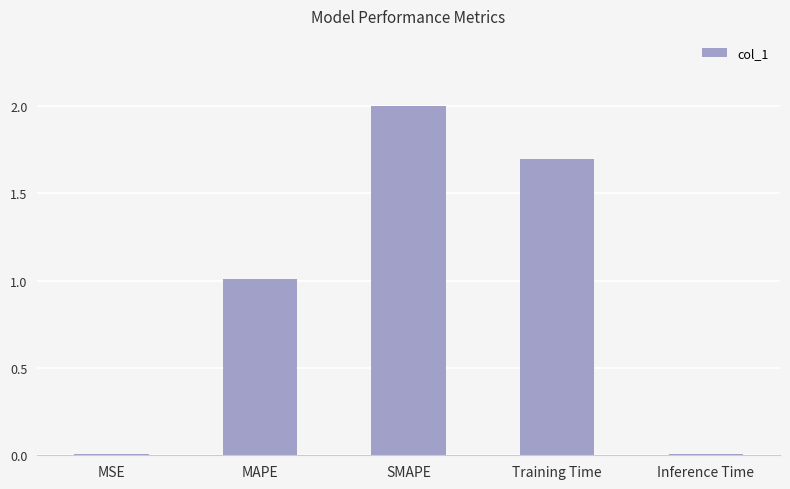

Approximately how many times larger is the value at MAPE compared to Training Time?

0.6